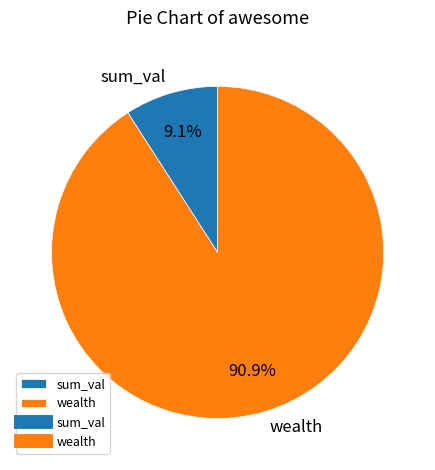

To the nearest percent, what portion does sum_val represent?

9%